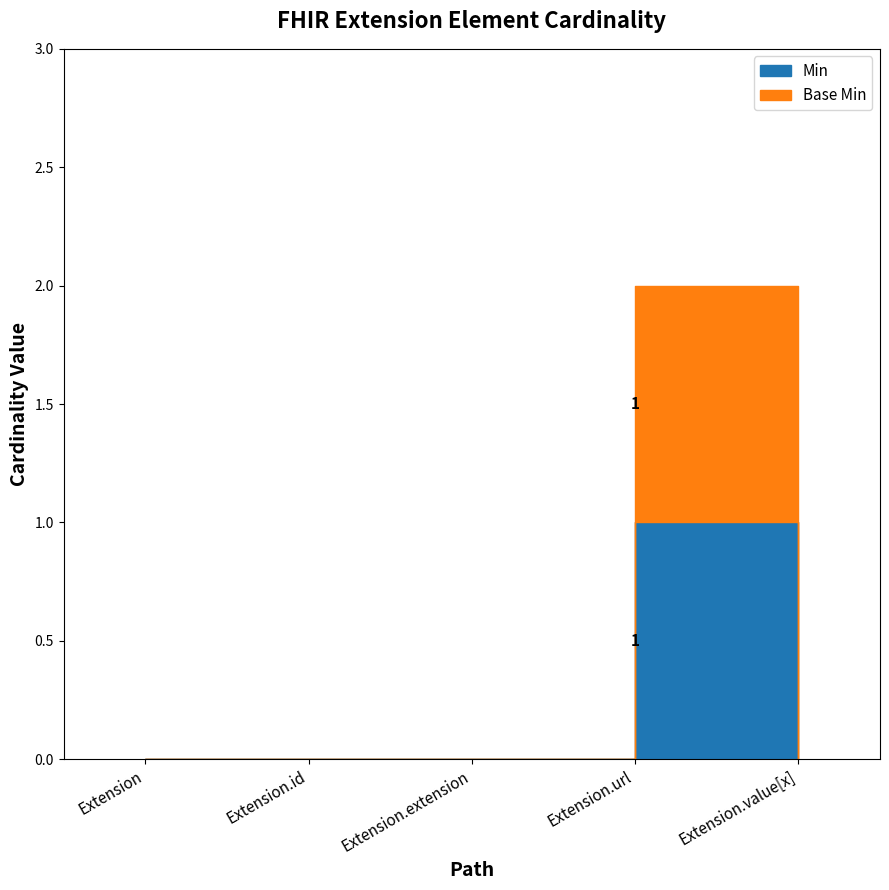

Reading right to left, transcribe all the data shown in this chart.

Min: Extension.value[x]=0	Extension.url=1	Extension.extension=0	Extension.id=0	Extension=0
Base Min: Extension.value[x]=0	Extension.url=1	Extension.extension=0	Extension.id=0	Extension=0